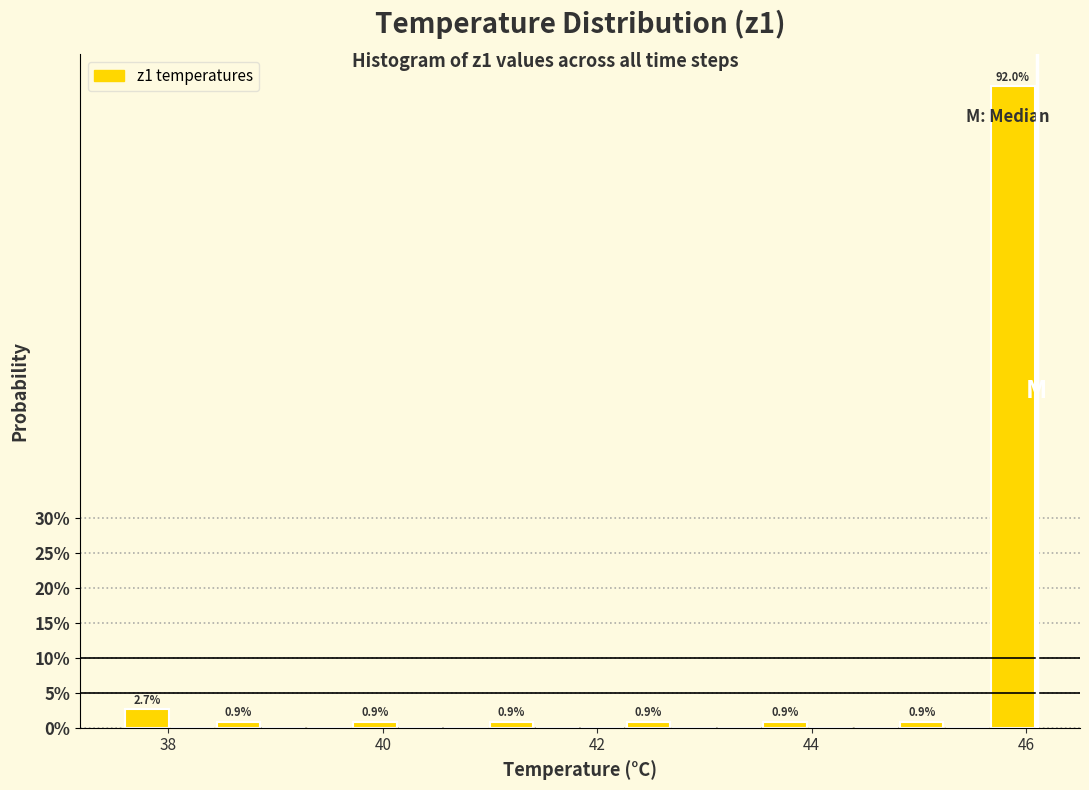

Around what value on the x-axis is the tallest bar? Give the approximate position of its centre, as read against the axis.

45.8